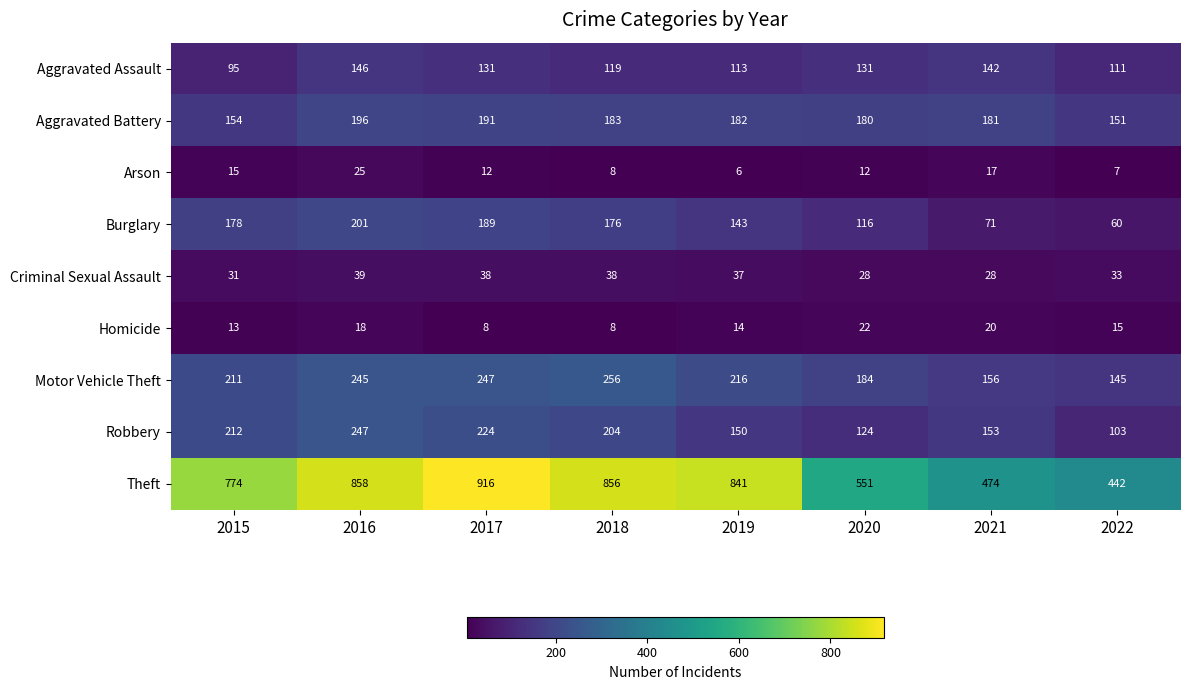

What is the greatest value displayed?

916